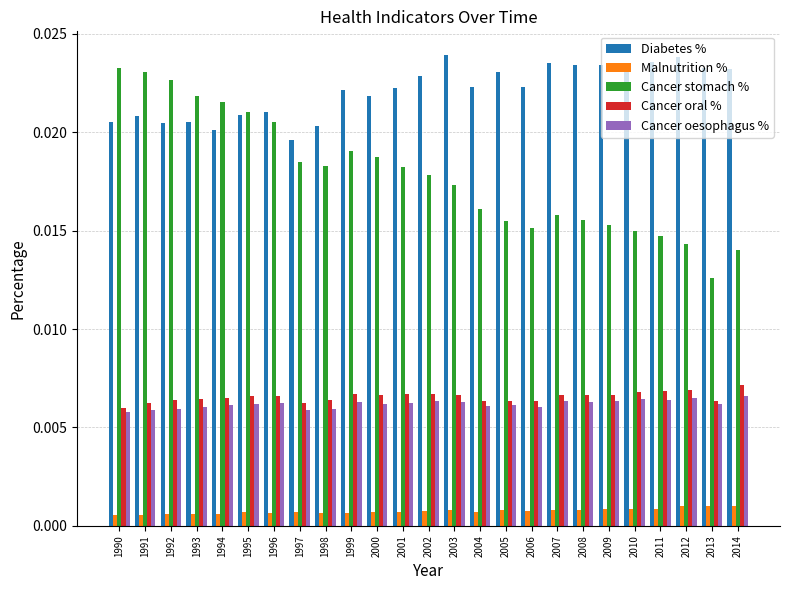

Count the number of data series in this chart.

5